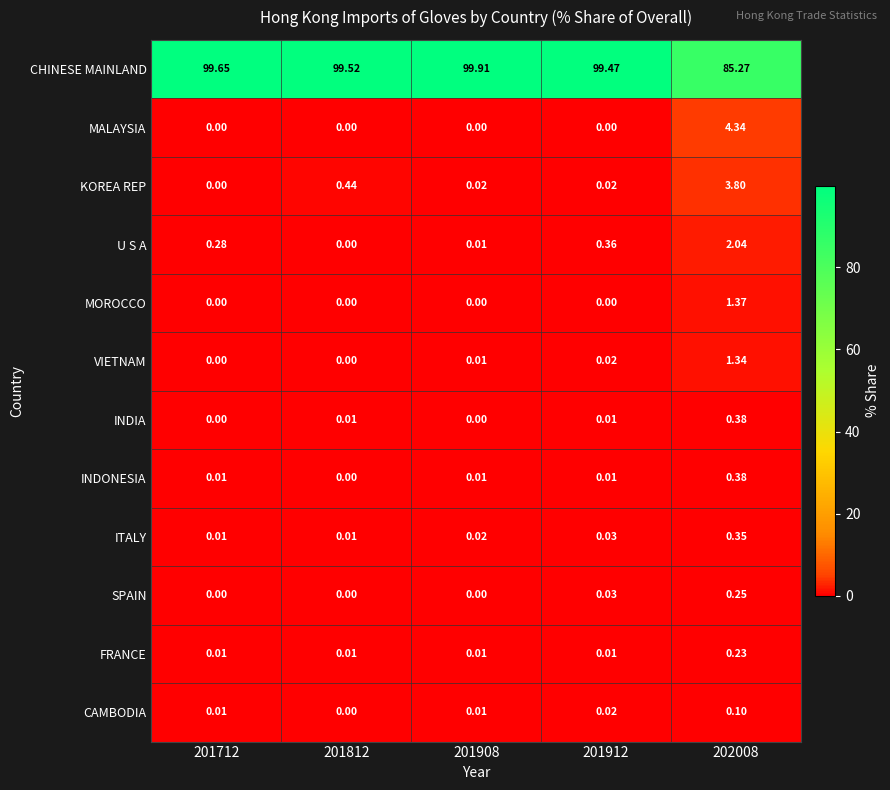

Is the value of CAMBODIA at 201812 greater than the value of FRANCE at 201712?

No